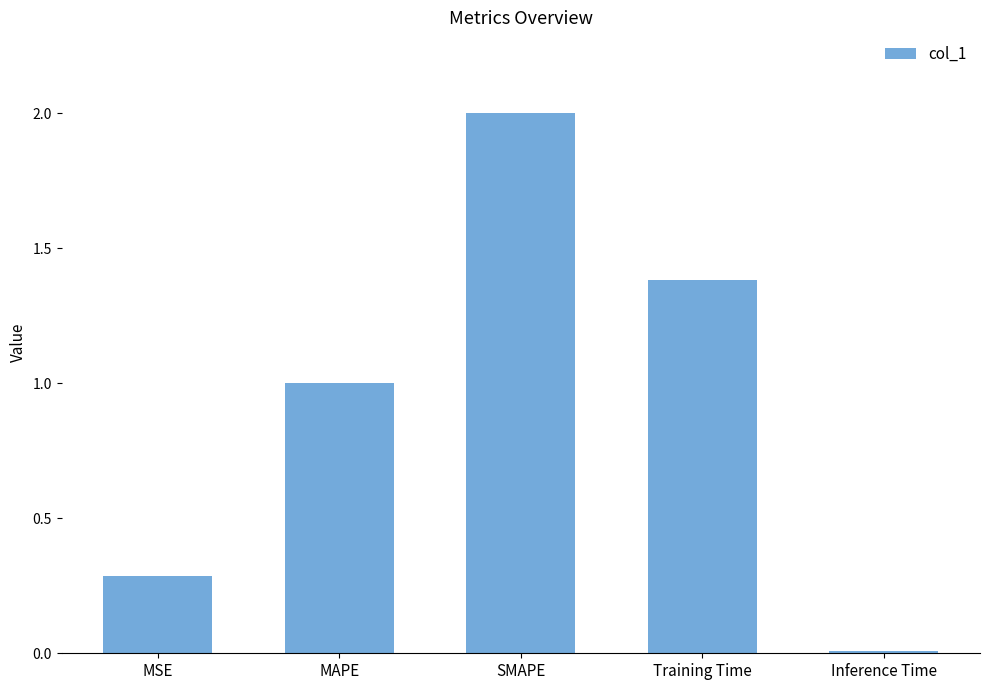

Which category has the lowest value across all series?

Inference Time